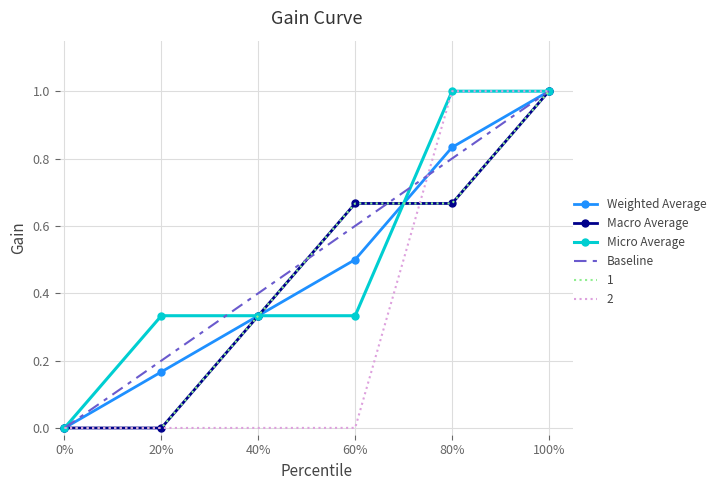

What is the sum of all Macro Average values?

2.7